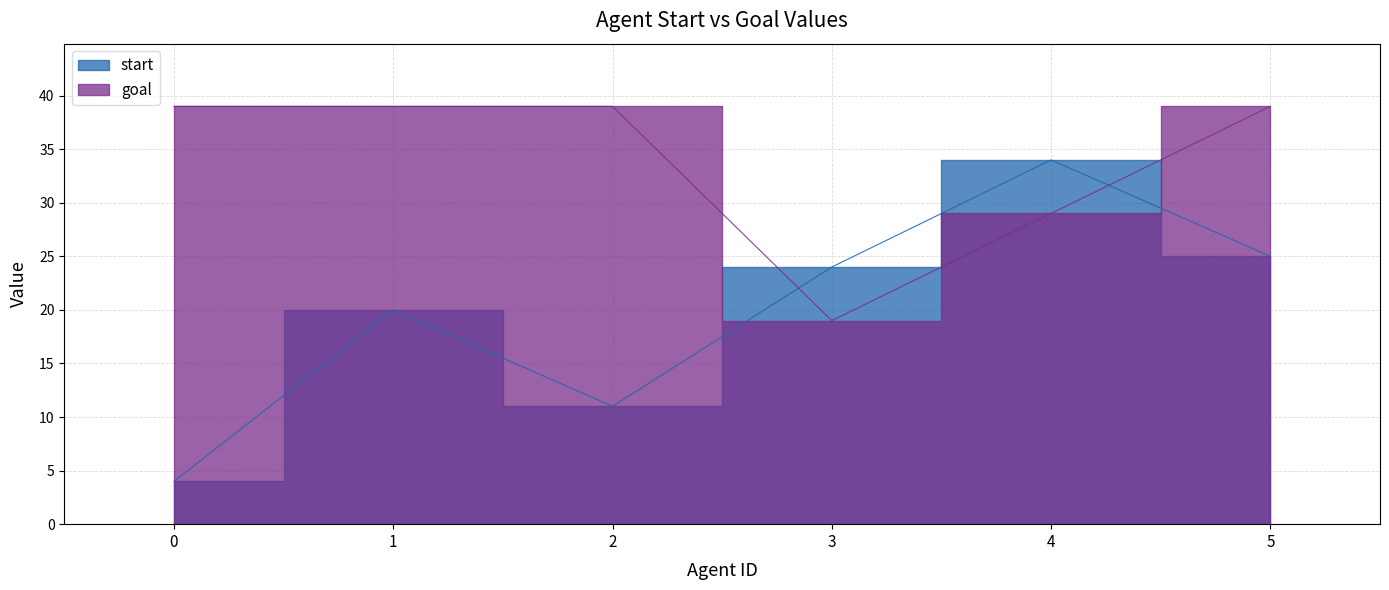

What is the average value of the goal series?

34